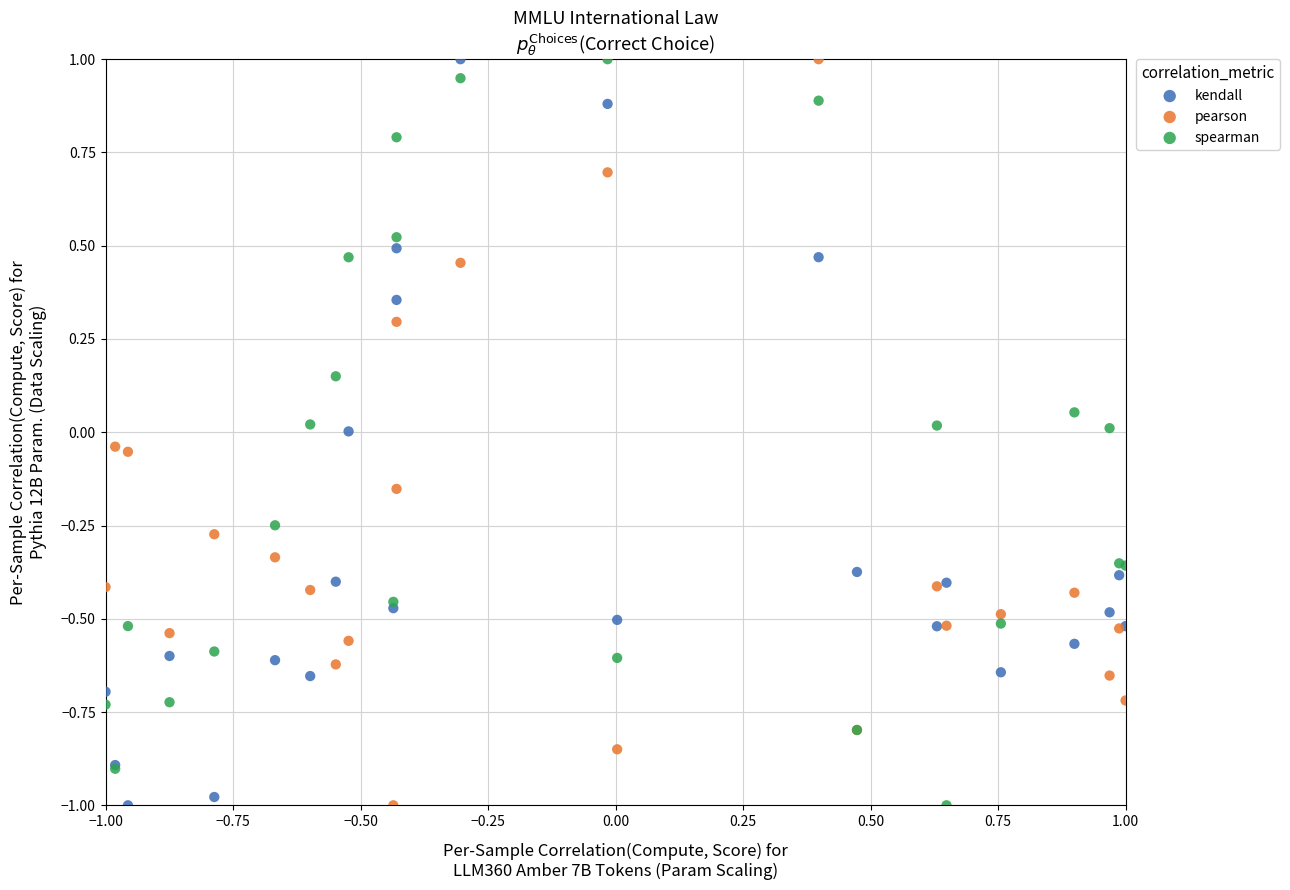

What is the X range (max minus min) for the scatter plot?

2.0